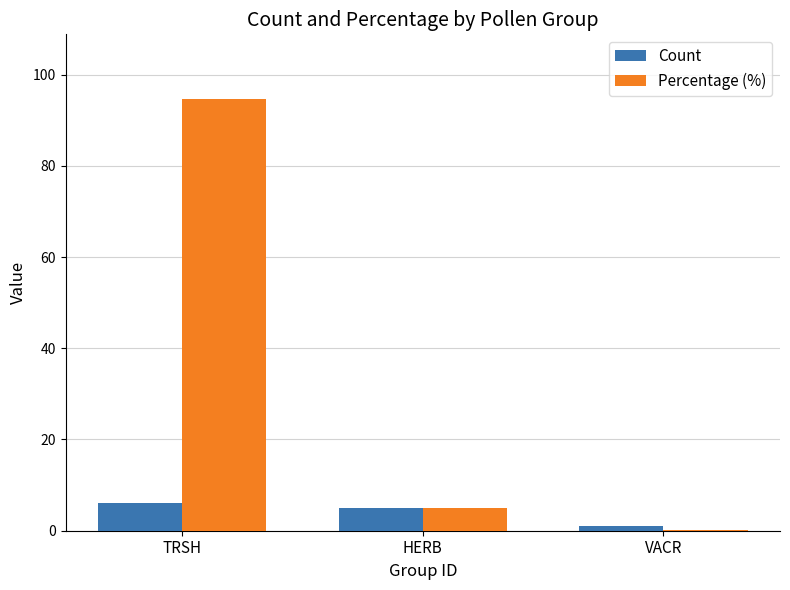

Count the number of categories in the chart.

3